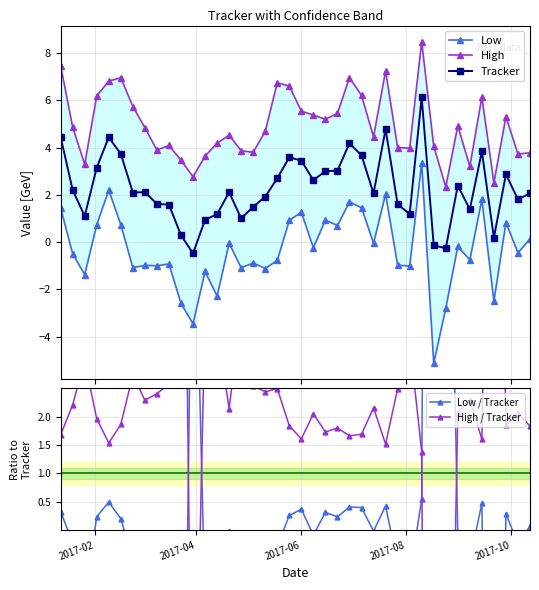

What is the value of the Tracker point at the 30th from the left?

1.2